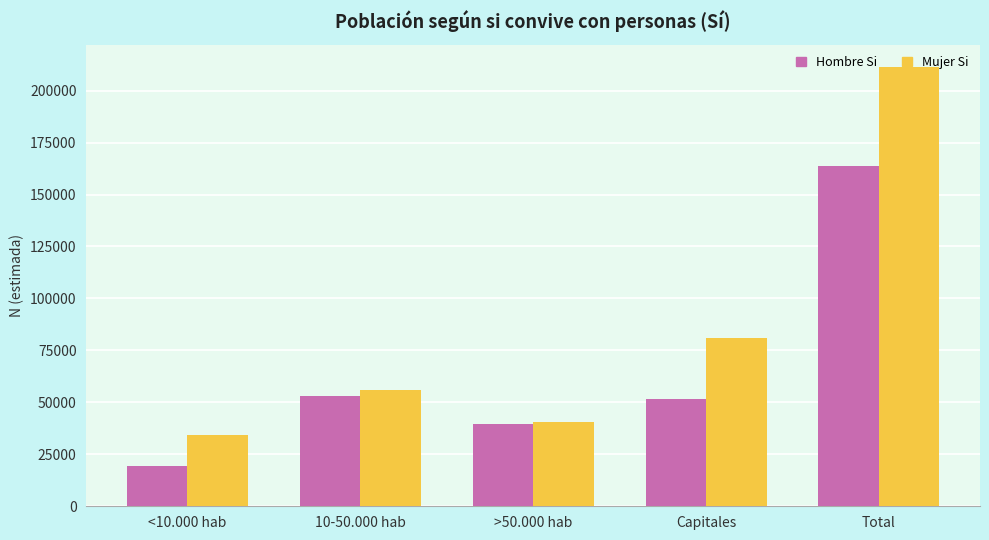

What is the difference between the Mujer Si values at Capitales and Total?

130728